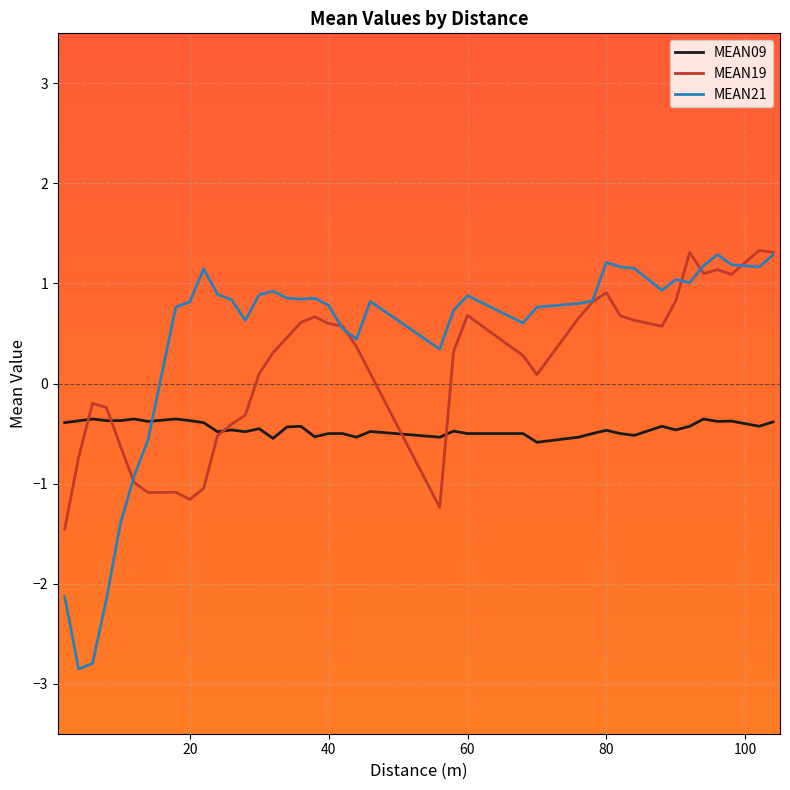

What is the greatest value displayed?

1.3